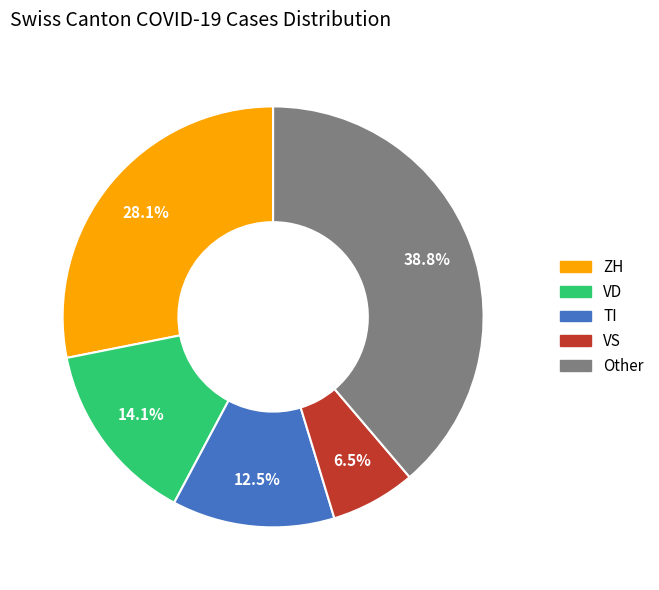

Is there any slice that represents more than half of the pie?

No